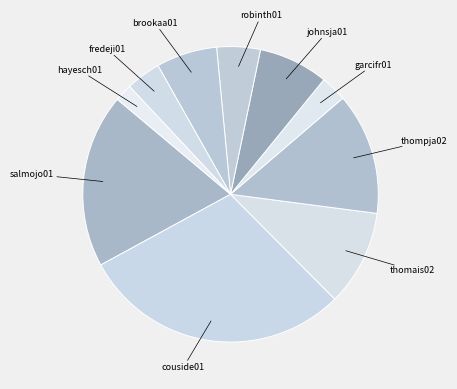

Which has a higher value, thompja02 or robinth01?

thompja02